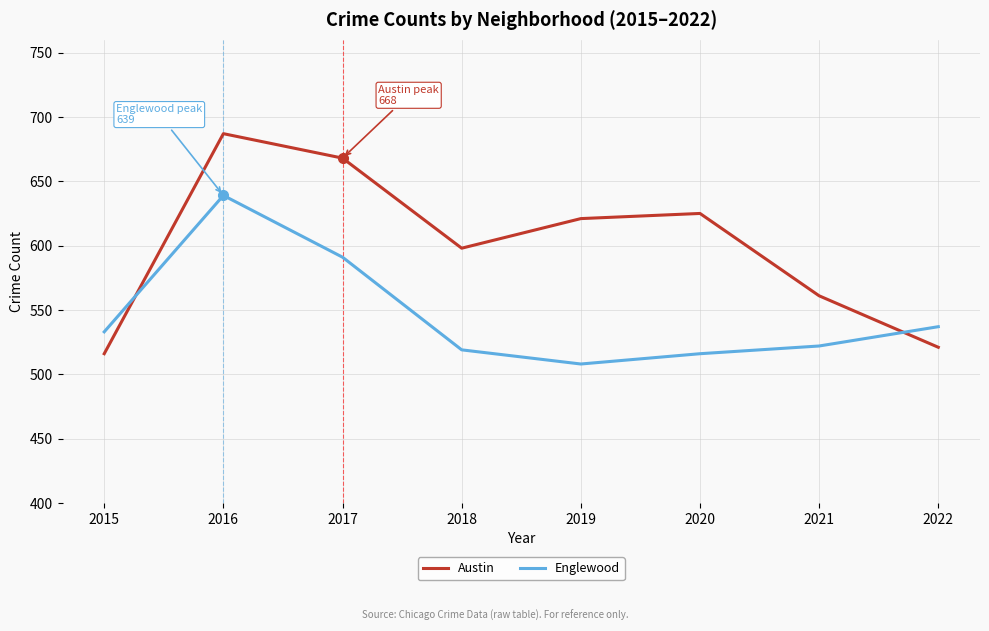

Which series has the largest total across all categories?

Austin